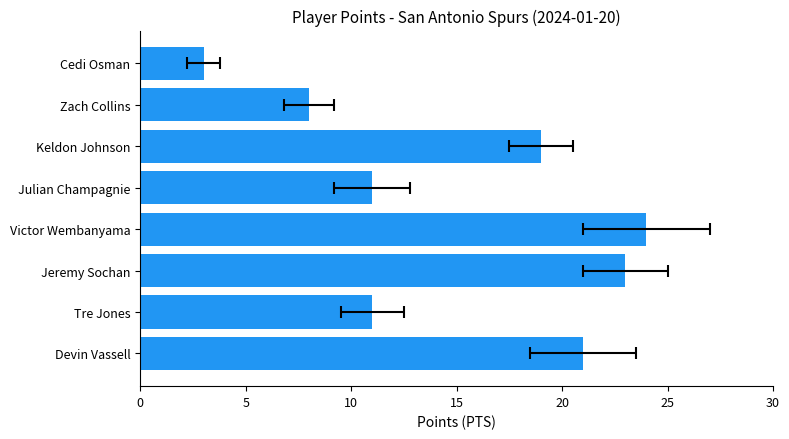

What is the average value?

15